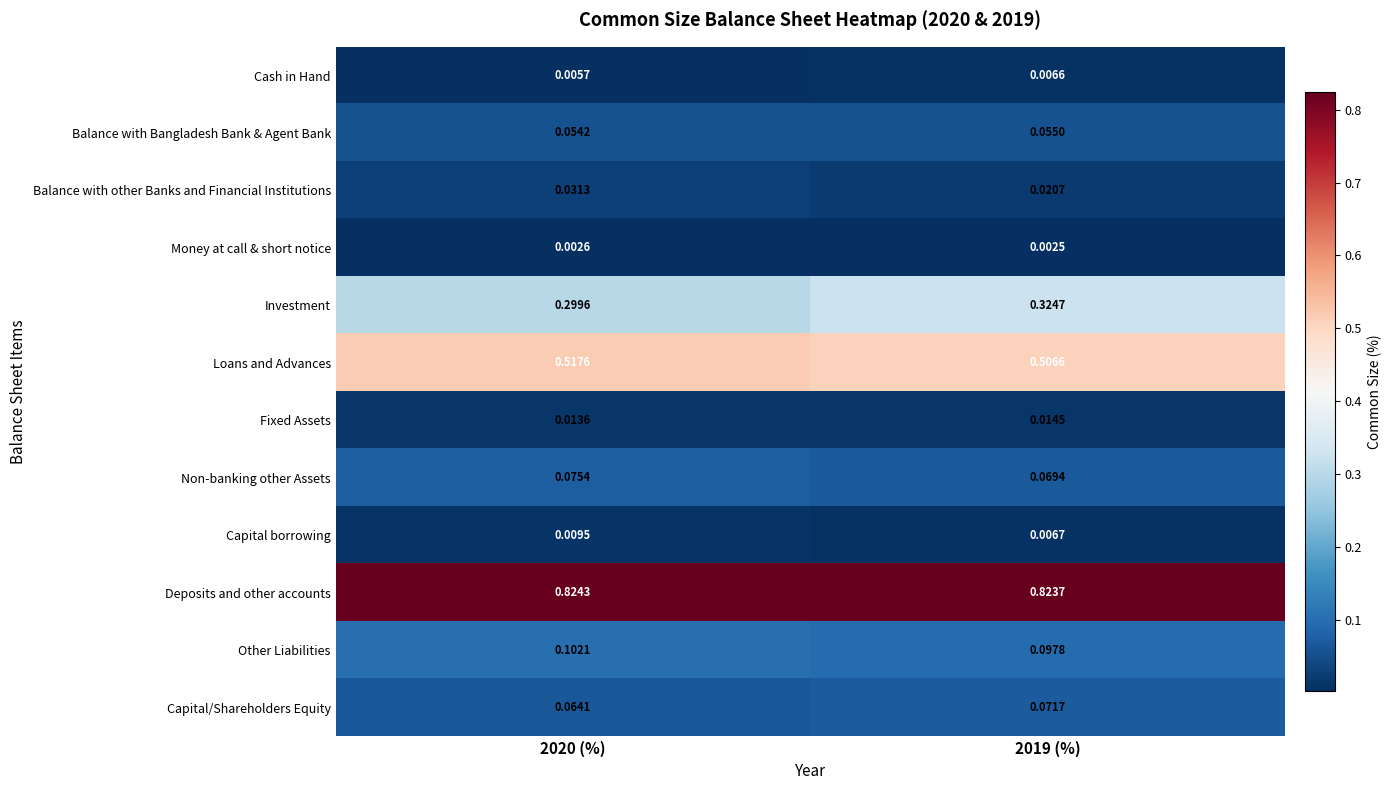

At which category is the sum across all series the highest?

2020 (%)